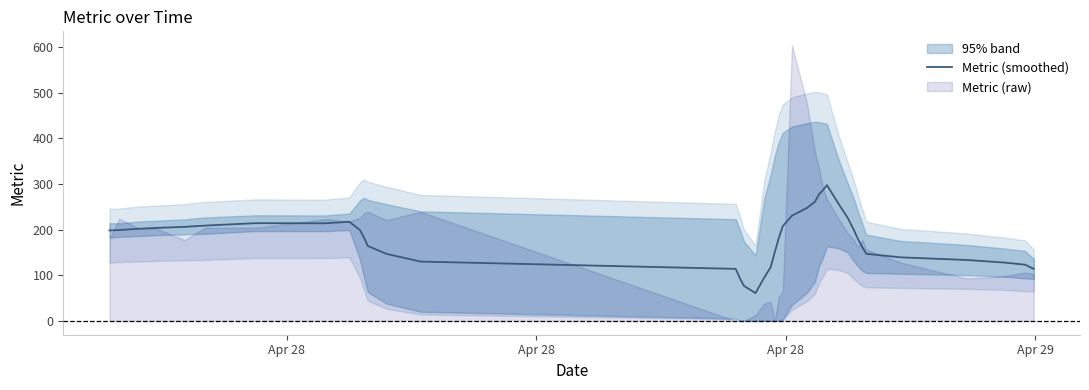

How many distinct data groups are displayed?

1